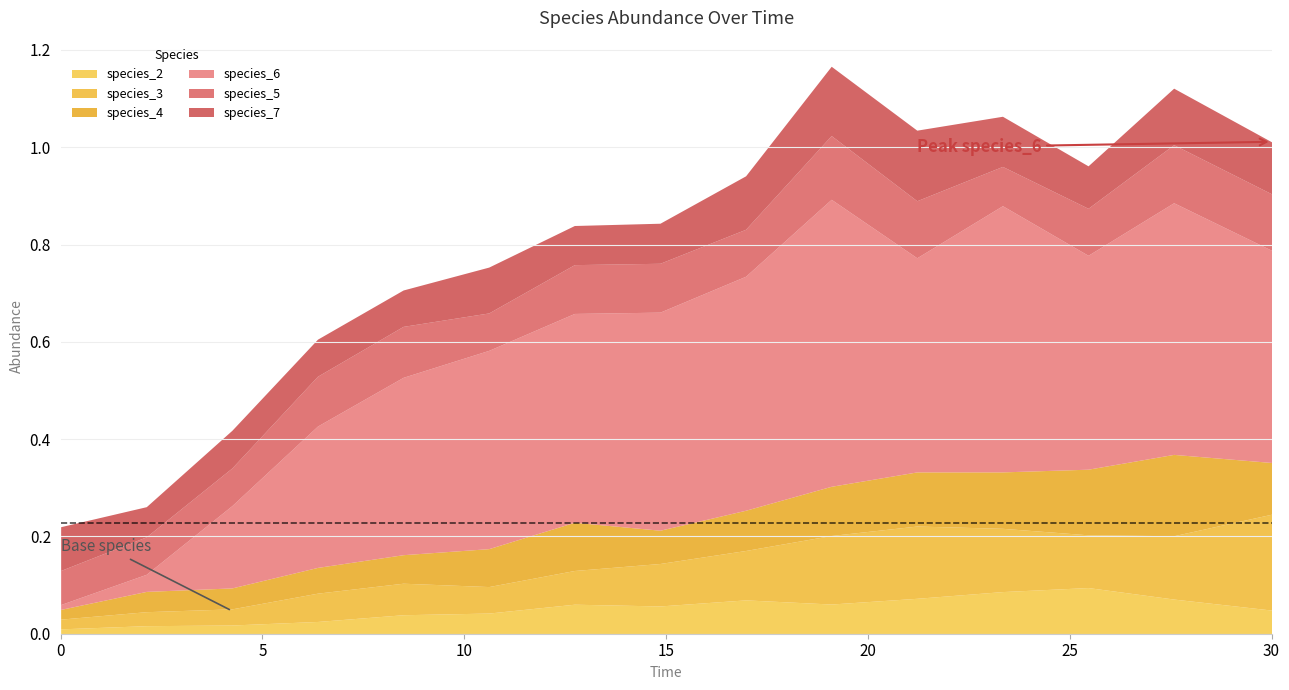

What is the label of the 9th point from the right?

12.727272727272728